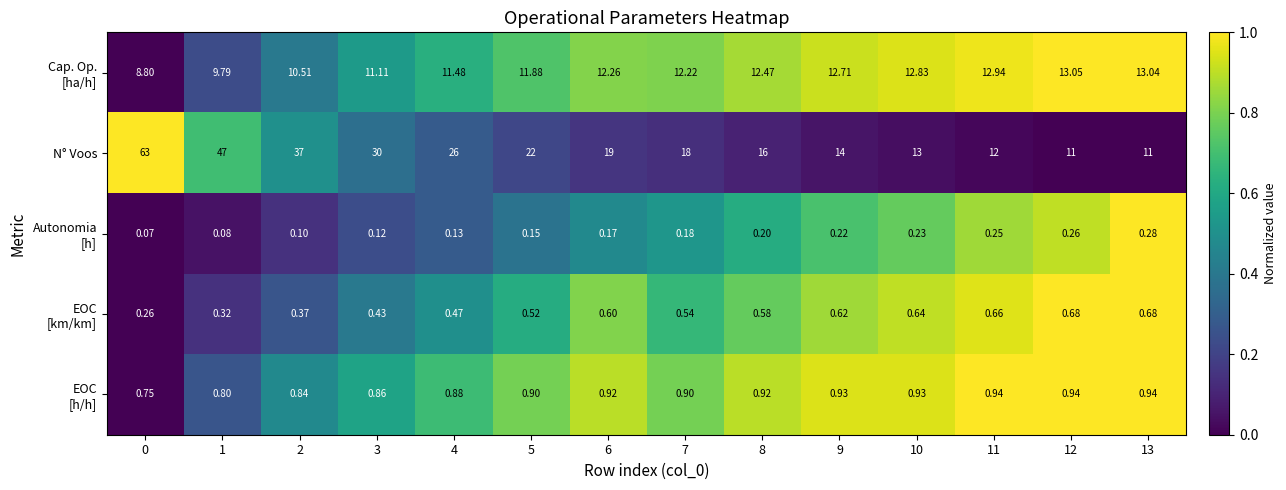

Which series has the largest total across all categories?

N° Voos